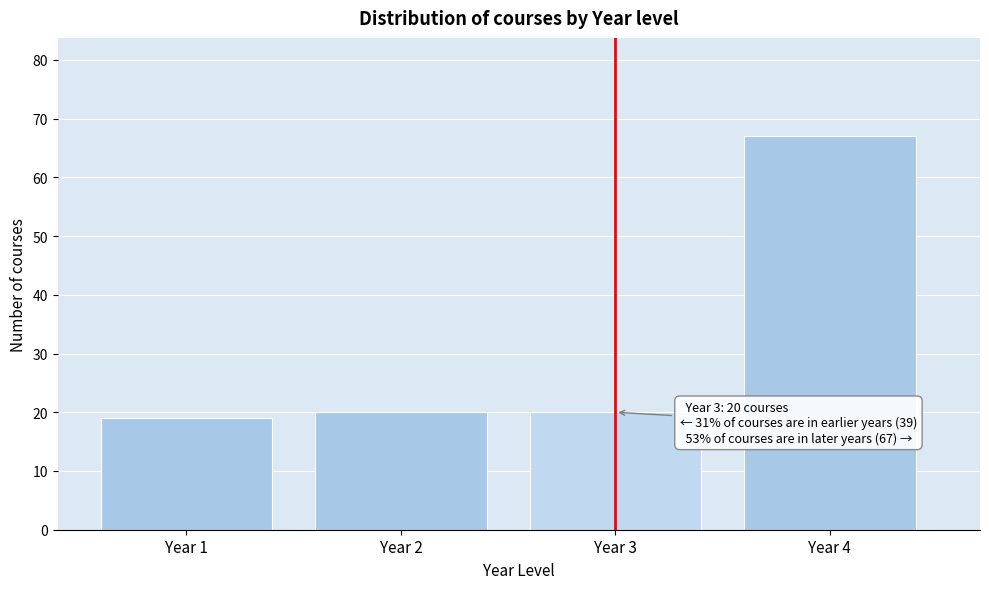

Reading left to right, extract all data points from this chart.

Year 1=19	Year 2=20	Year 3=20	Year 4=67